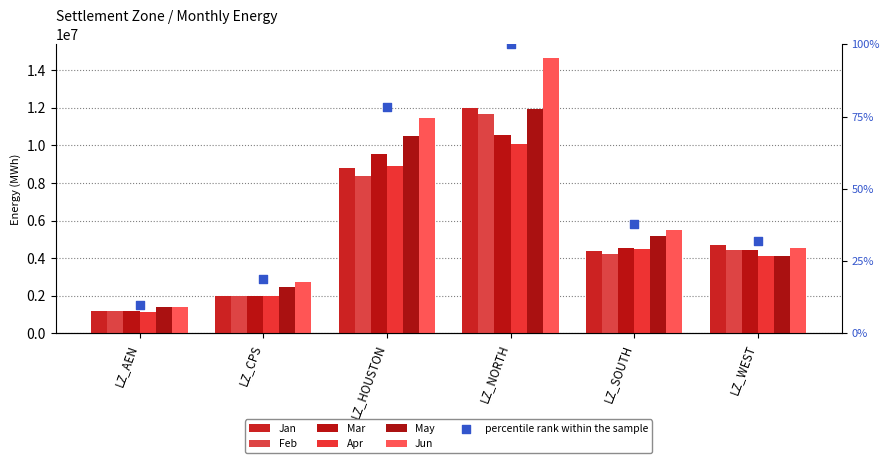

At which category is the sum across all series the highest?

LZ_NORTH